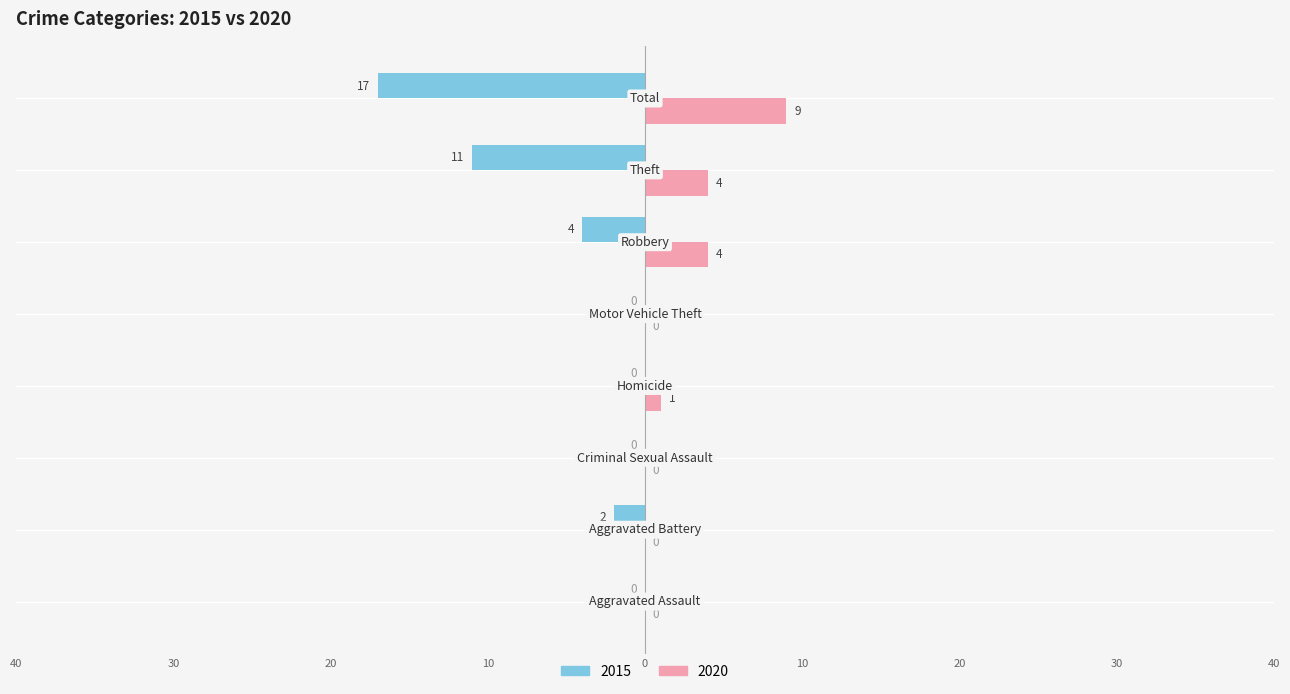

How many positive values does the 2020 series have?

4